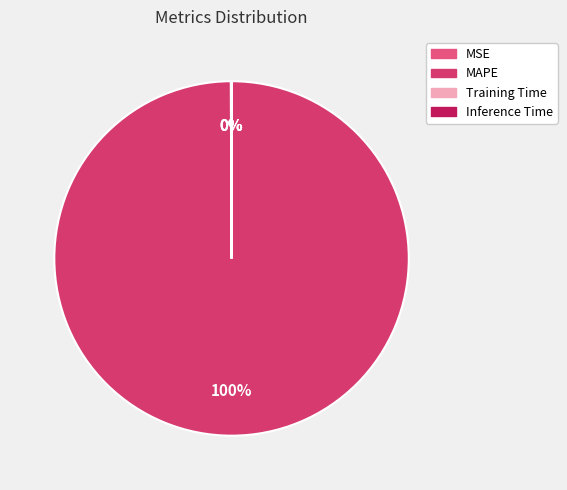

How many slices are in this pie chart?

4